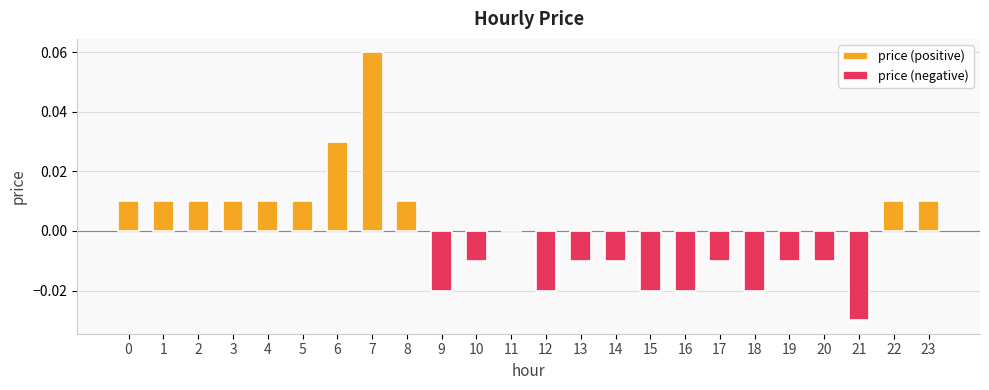

At 5, list the series in order from largest to smallest.

price (positive), price (negative)